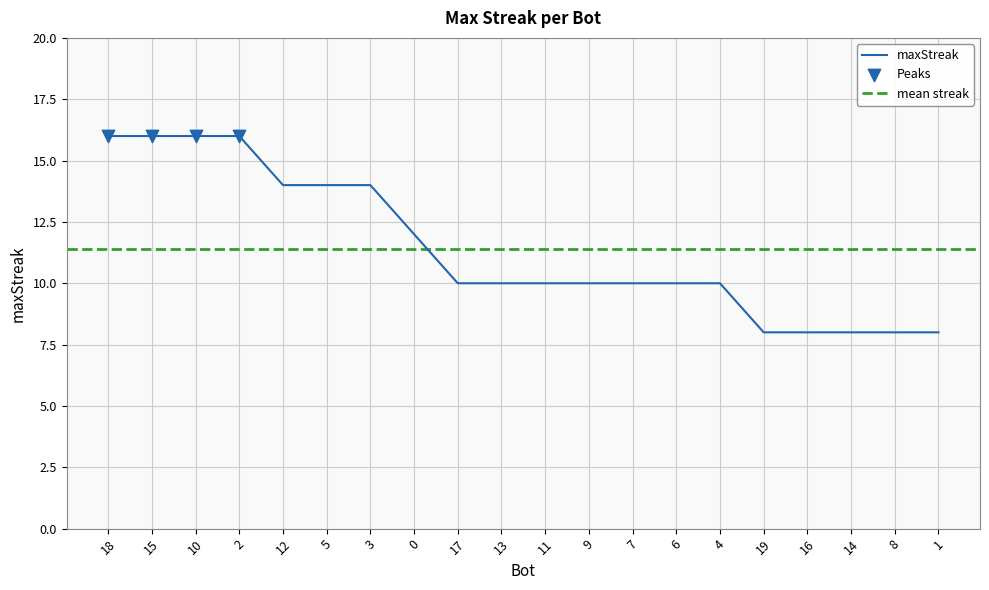

Between 6 and 11, which is larger?

6